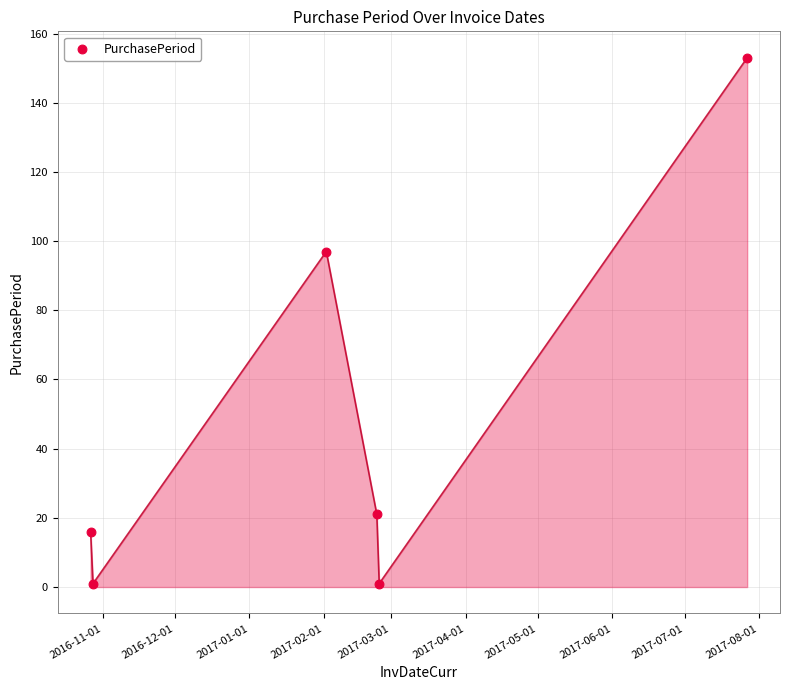

What Y value in the scatter plot is closest to 77?

97